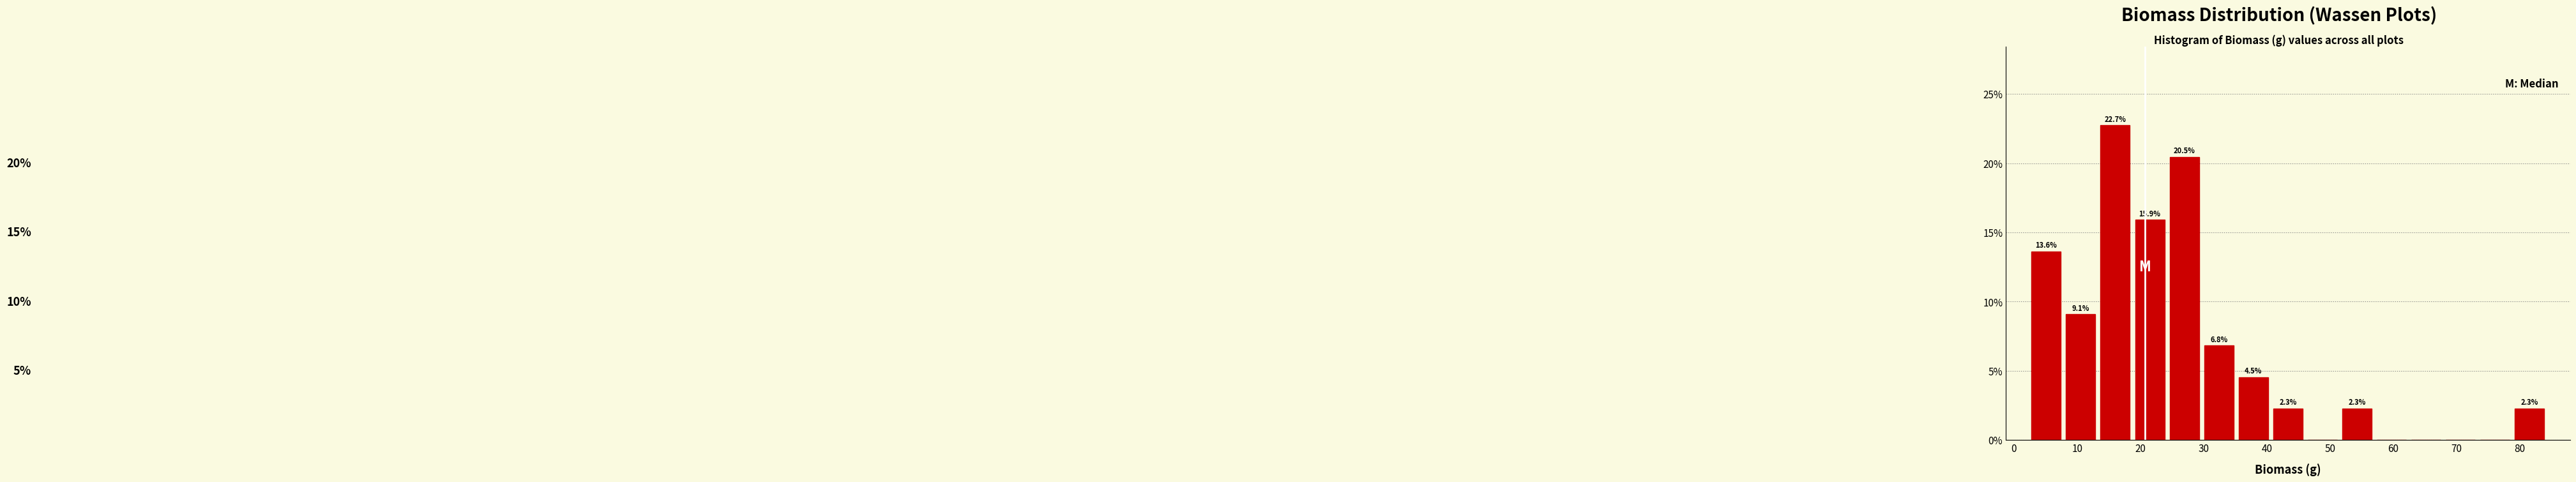

Which range on the x-axis has the tallest bar?

13 to 19